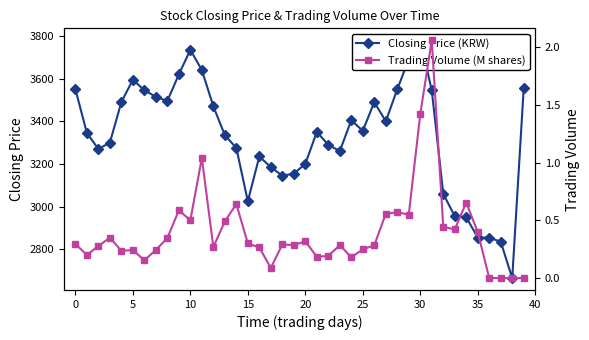

How many lines are shown in the chart?

2